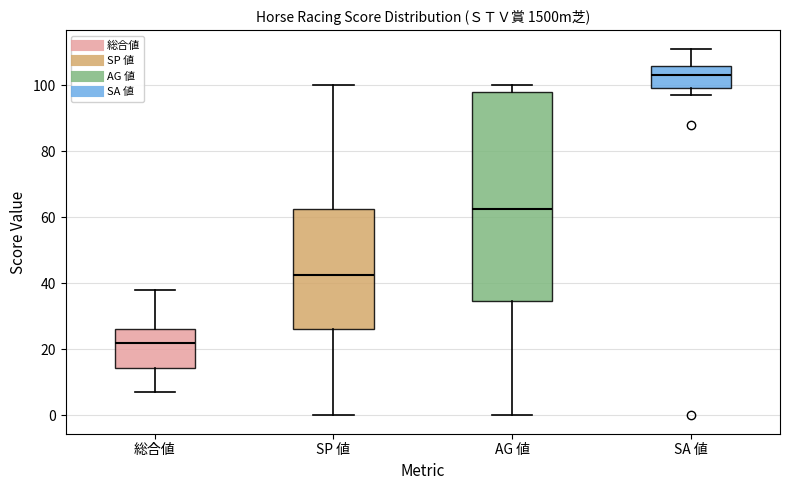

Which box has the lowest median line?

総合値